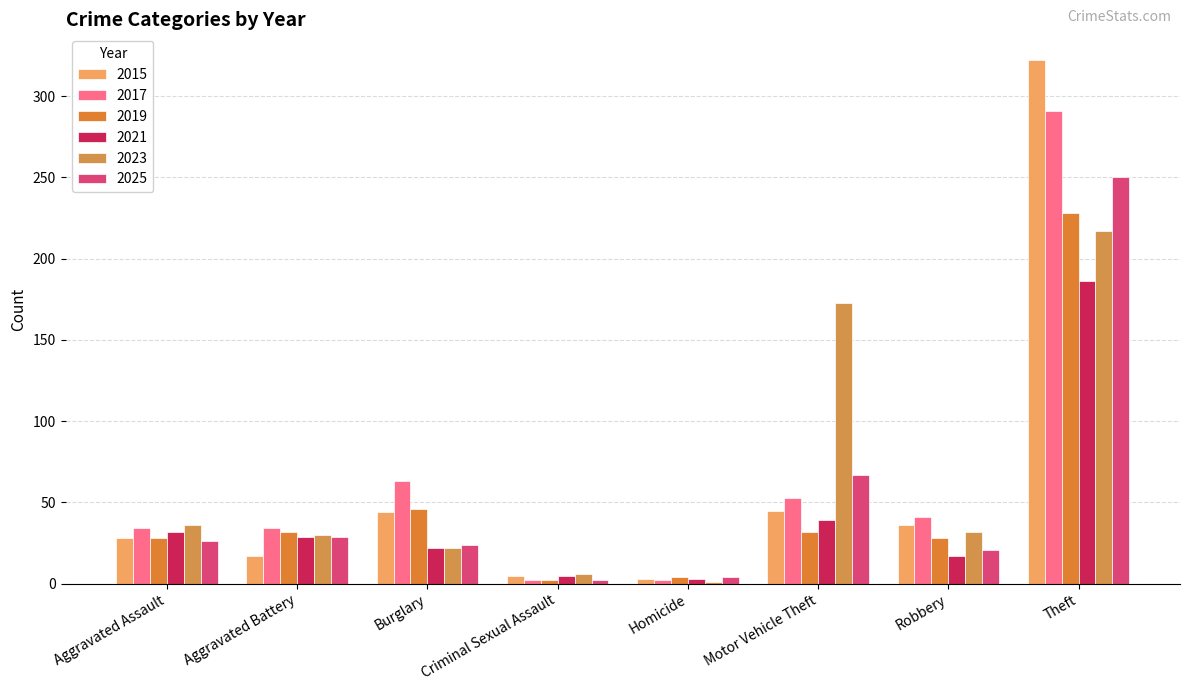

List the labels in order of 2015 value, smallest first.

Homicide, Criminal Sexual Assault, Aggravated Battery, Aggravated Assault, Robbery, Burglary, Motor Vehicle Theft, Theft